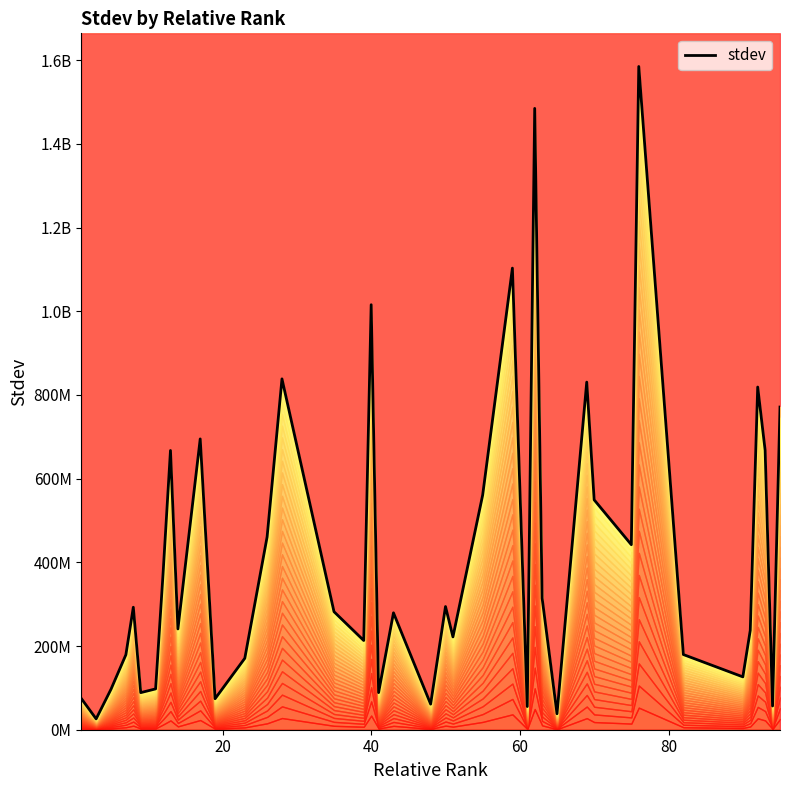

What is the minimum value shown in the chart?

25911013.3